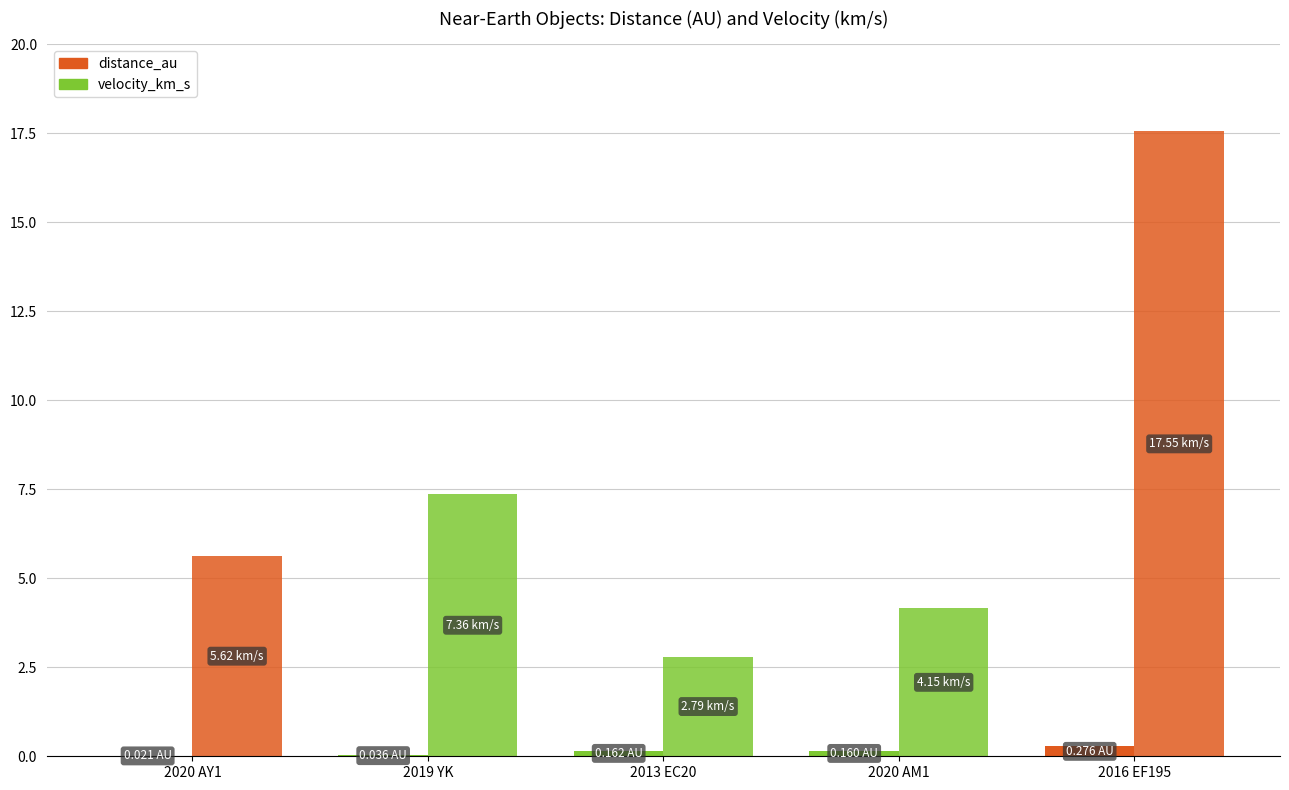

Reading left to right, transcribe all the data shown in this chart.

distance_au: 2020 AY1=0.0	2019 YK=0.0	2013 EC20=0.2	2020 AM1=0.2	2016 EF195=0.3
velocity_km_s: 2020 AY1=5.6	2019 YK=7.4	2013 EC20=2.8	2020 AM1=4.2	2016 EF195=17.5